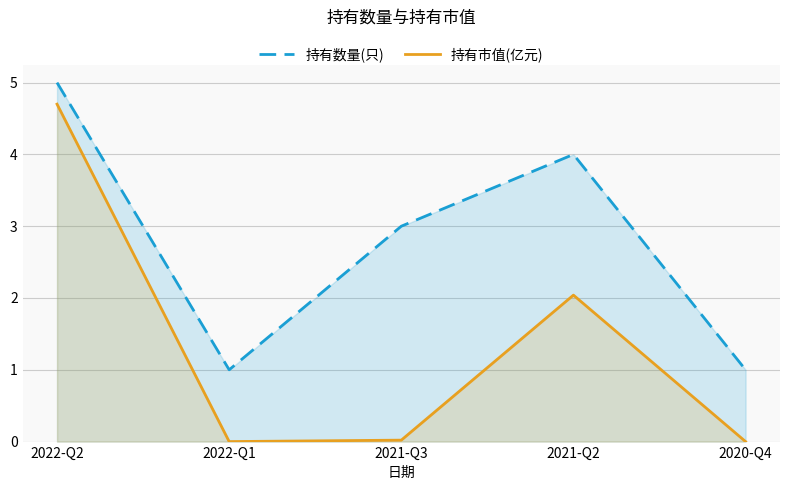

What is the sum of all 持有市值(亿元) values?

6.8